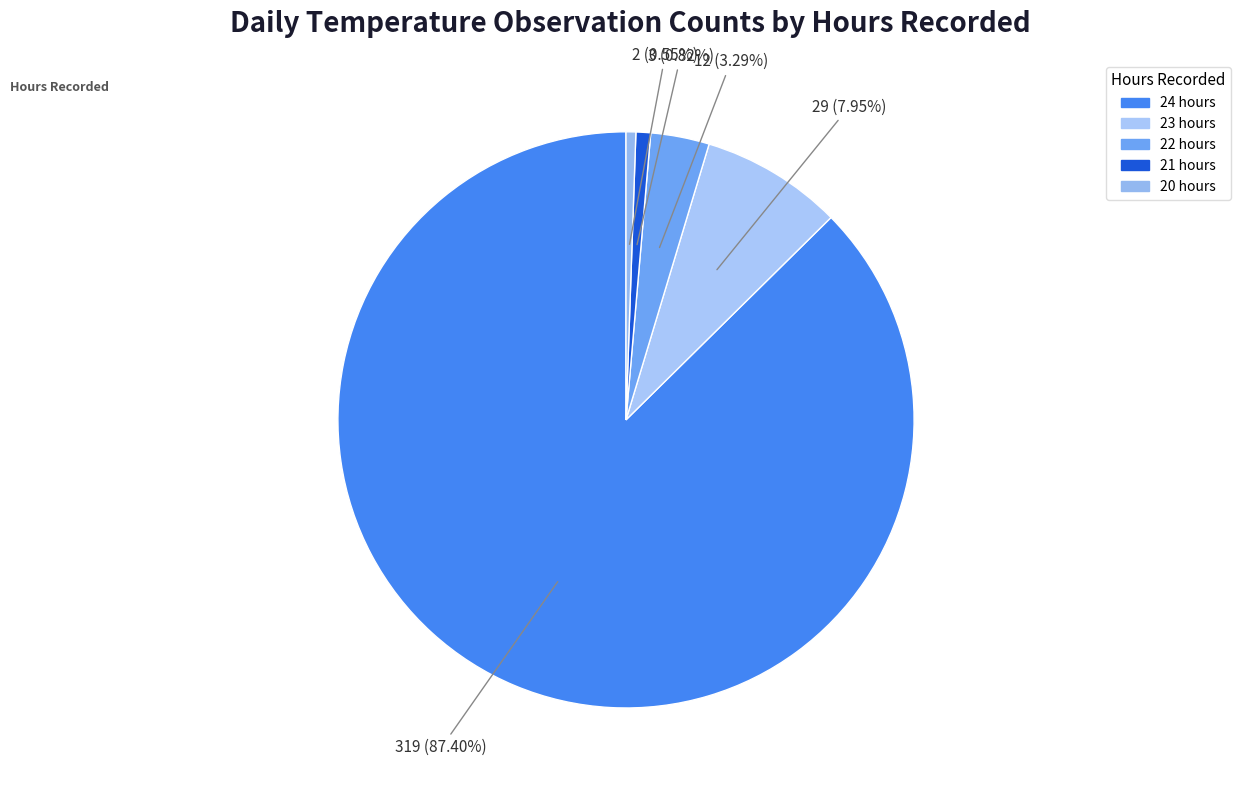

True or false: 20 accounts for 12% of the total.

False